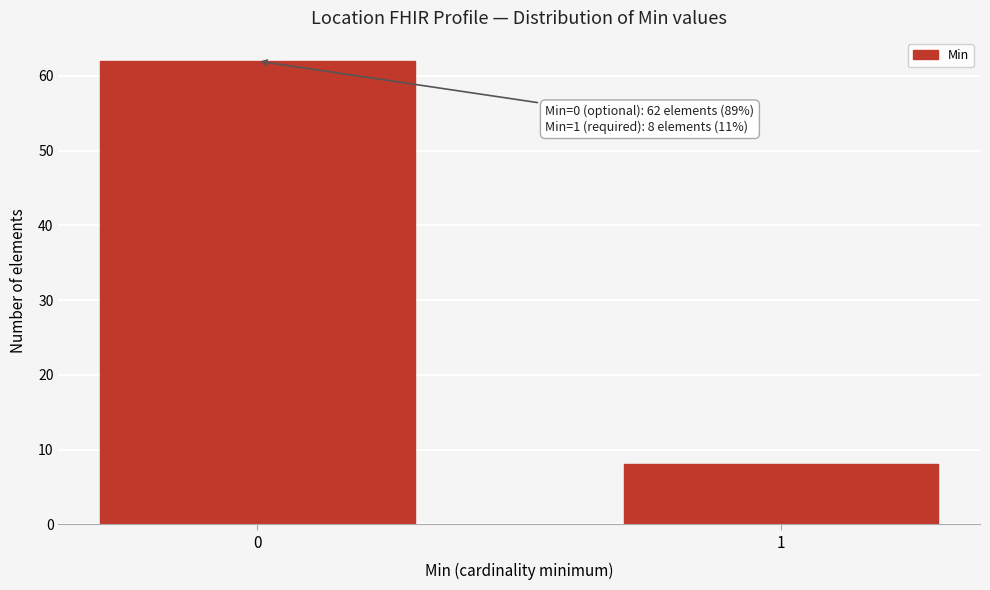

Reading left to right, extract all data points from this chart.

62	8